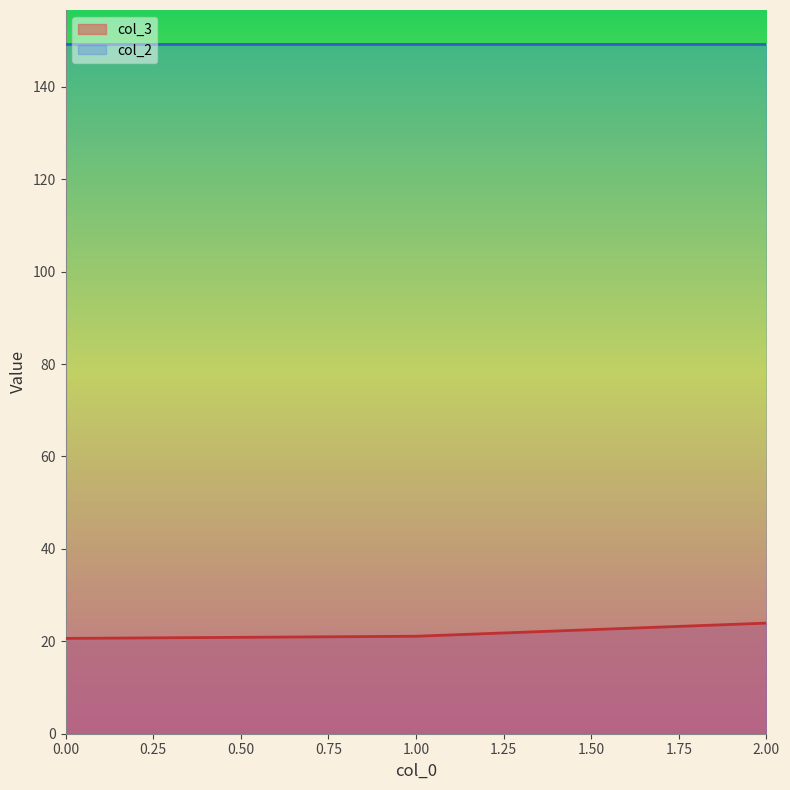

Which series has the largest range (max minus min)?

col_3